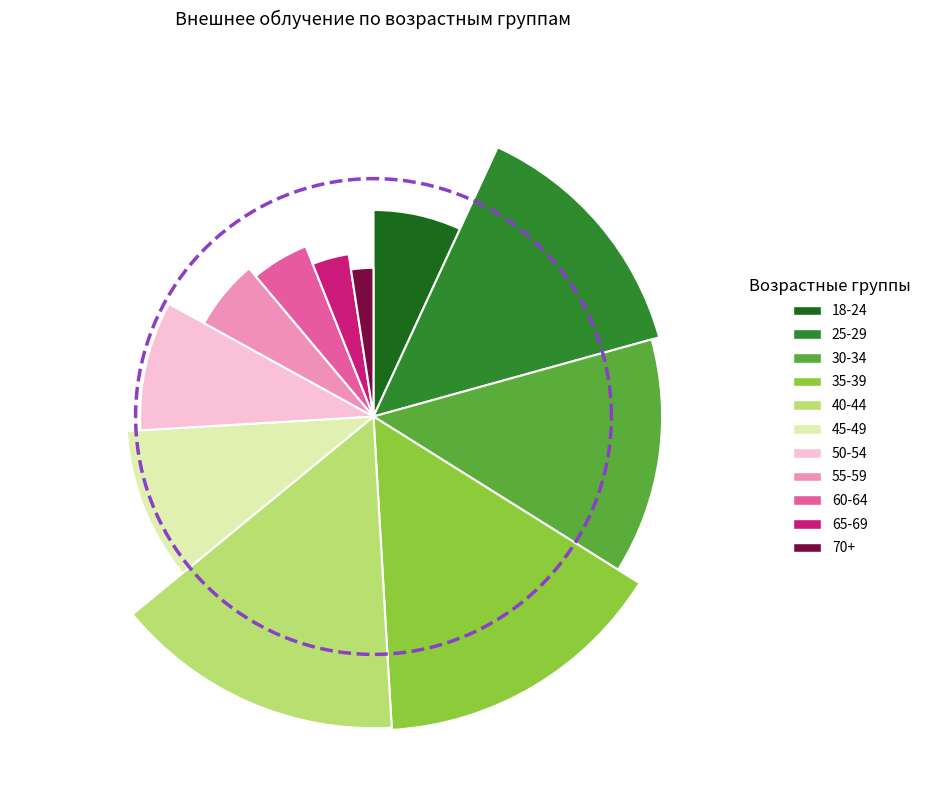

To the nearest percent, what is the difference between the largest and smallest slice percentages?

13%